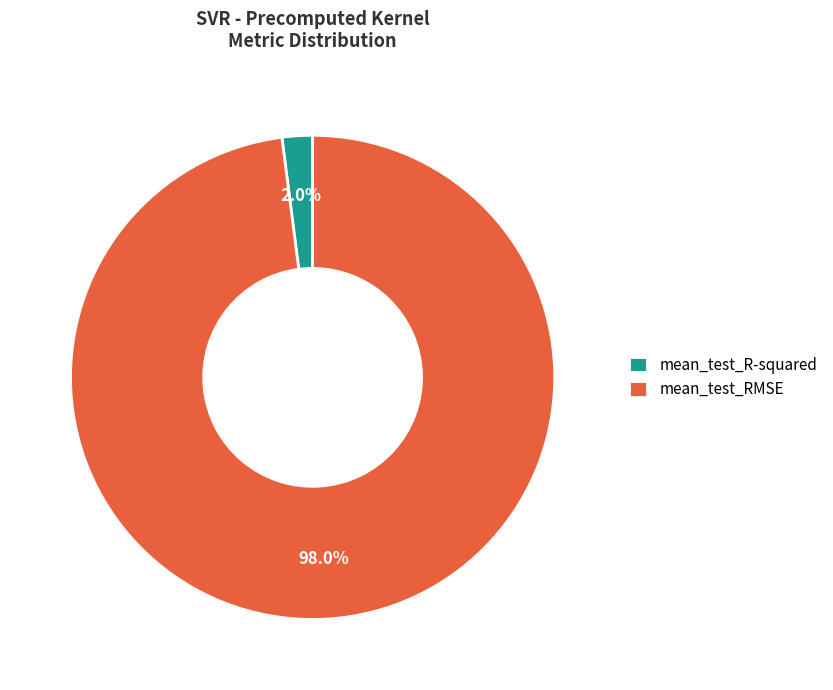

To the nearest percent, what portion does mean_test_R-squared represent?

2%